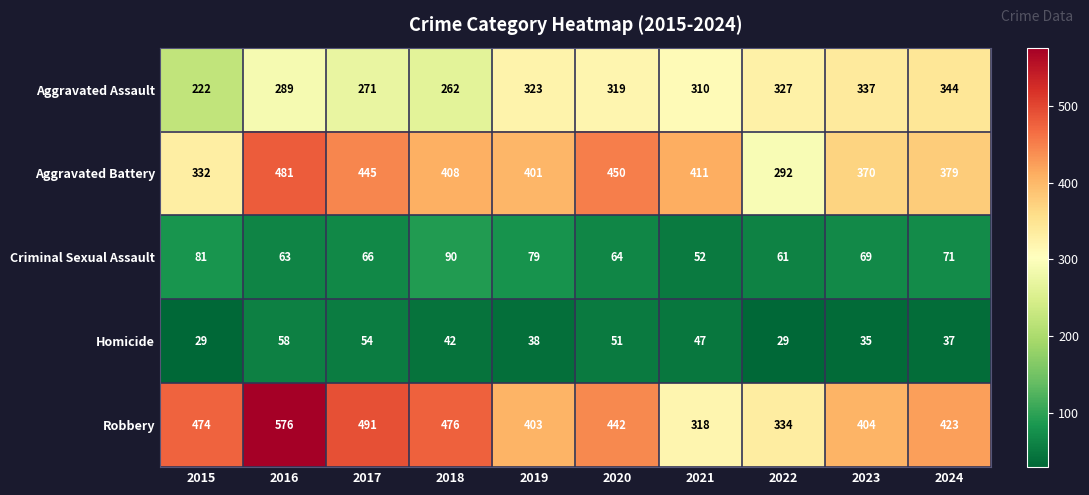

At how many categories does at least one series exceed 312?

10